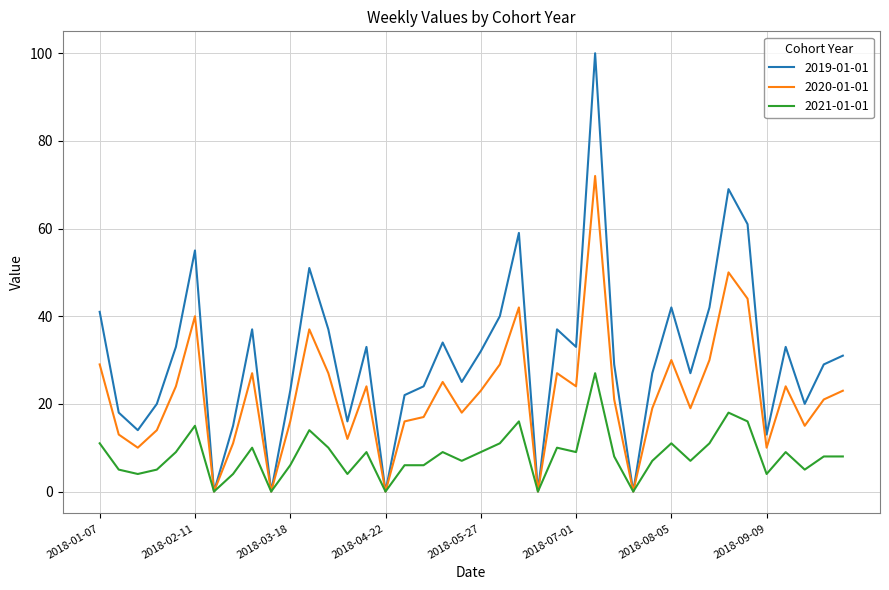

Reading left to right, transcribe all the data shown in this chart.

2019-01-01: 41	18	14	20	33	55	0	15	37	0	23	51	37	16	33	0	22	24	34	25	32	40	59	0	37	33	100	29	0	27	42	27	42	69	61	13	33	20	29	31
2020-01-01: 29	13	10	14	24	40	0	11	27	0	16	37	27	12	24	0	16	17	25	18	23	29	42	0	27	24	72	21	0	19	30	19	30	50	44	10	24	15	21	23
2021-01-01: 11	5	4	5	9	15	0	4	10	0	6	14	10	4	9	0	6	6	9	7	9	11	16	0	10	9	27	8	0	7	11	7	11	18	16	4	9	5	8	8